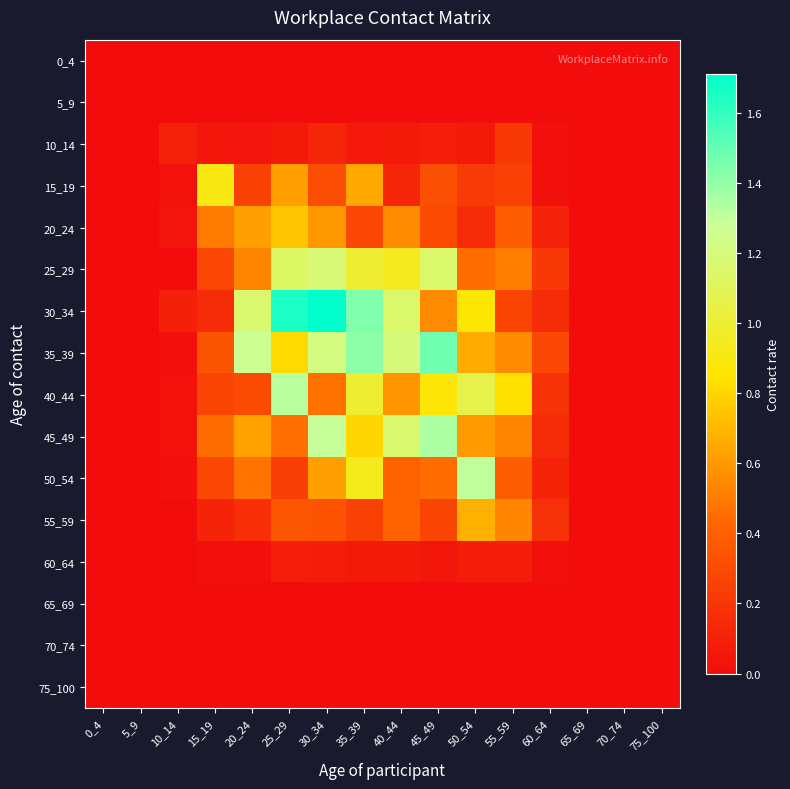

Rank the series by their maximum value, from lowest to highest.

0_4, 5_9, 65_69, 70_74, 75_100, 60_64, 10_14, 55_59, 20_24, 15_19, 25_29, 50_54, 40_44, 45_49, 35_39, 30_34